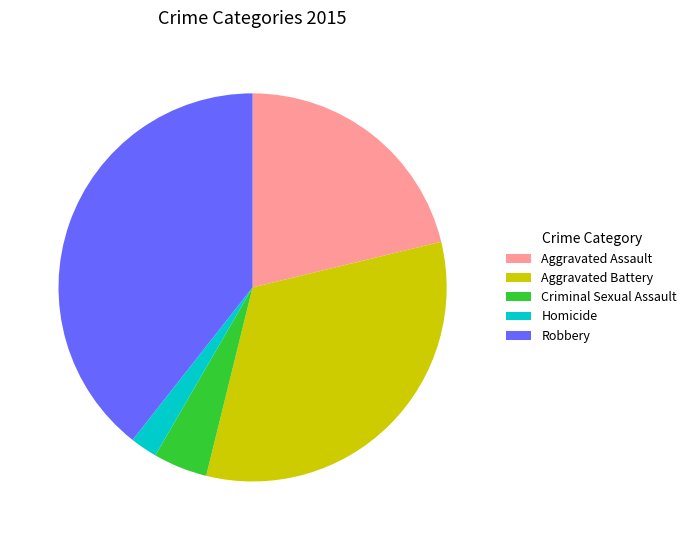

Approximately how many times larger is the value at Aggravated Battery compared to Homicide?

14.5